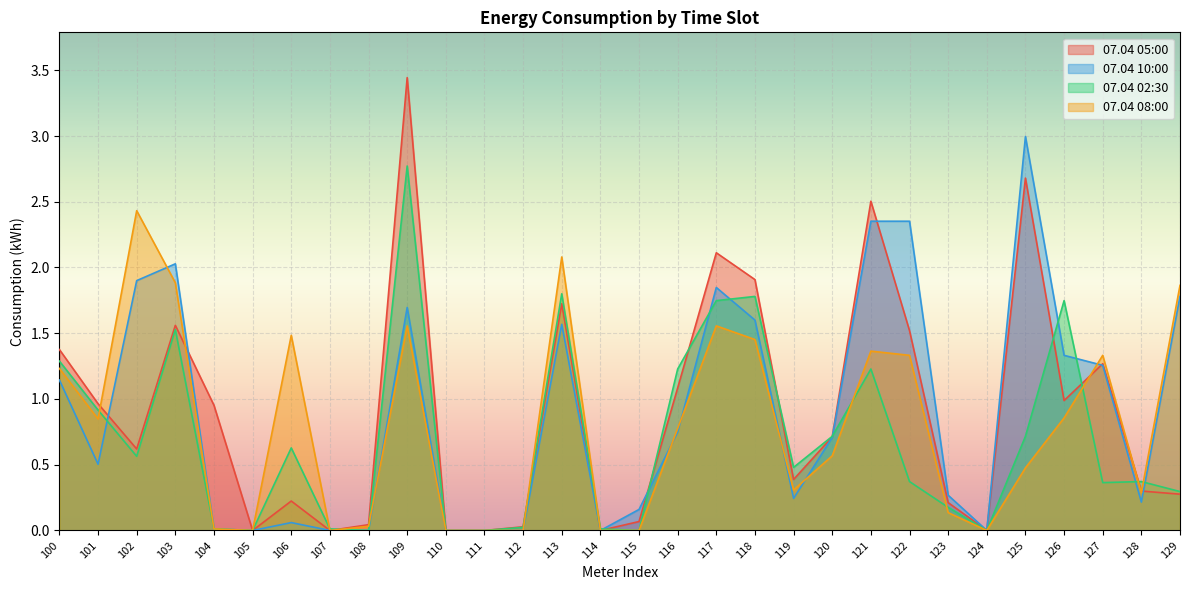

What is the average value of the 07.04 10:00 series?

0.9